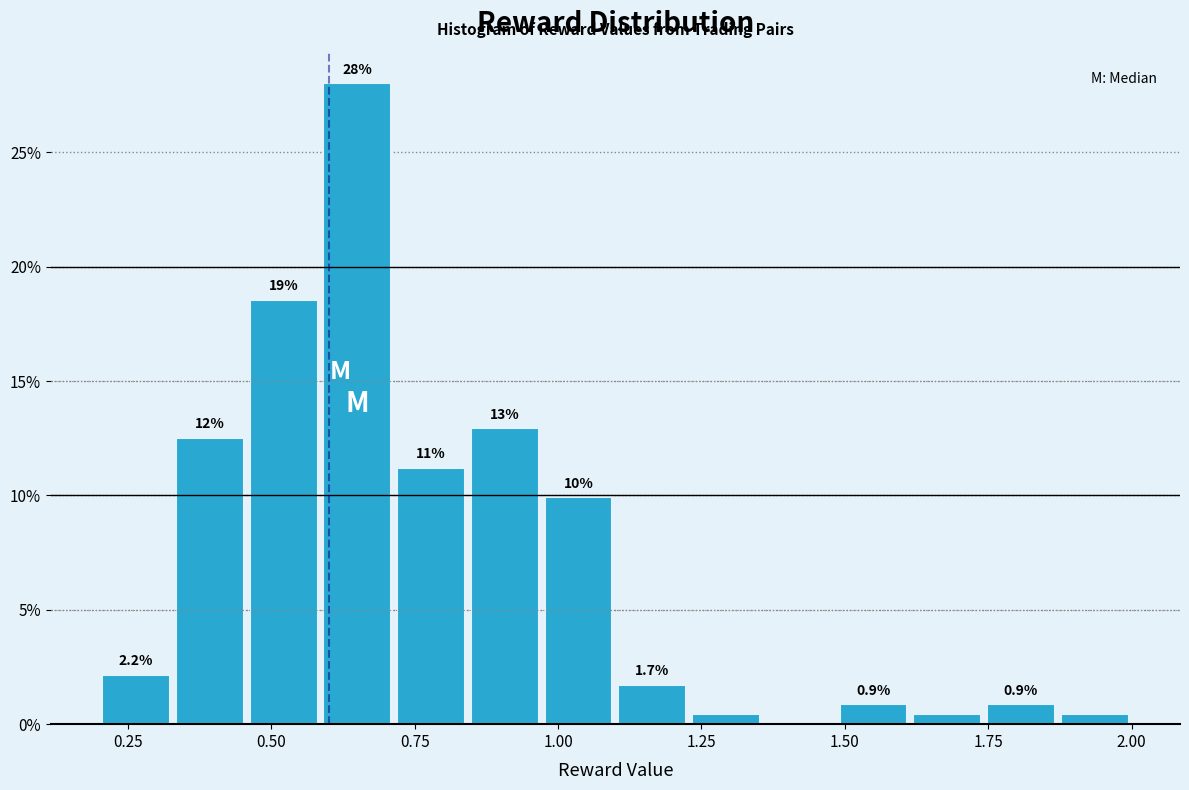

Around what value on the x-axis is the tallest bar? Give the approximate position of its centre, as read against the axis.

0.65